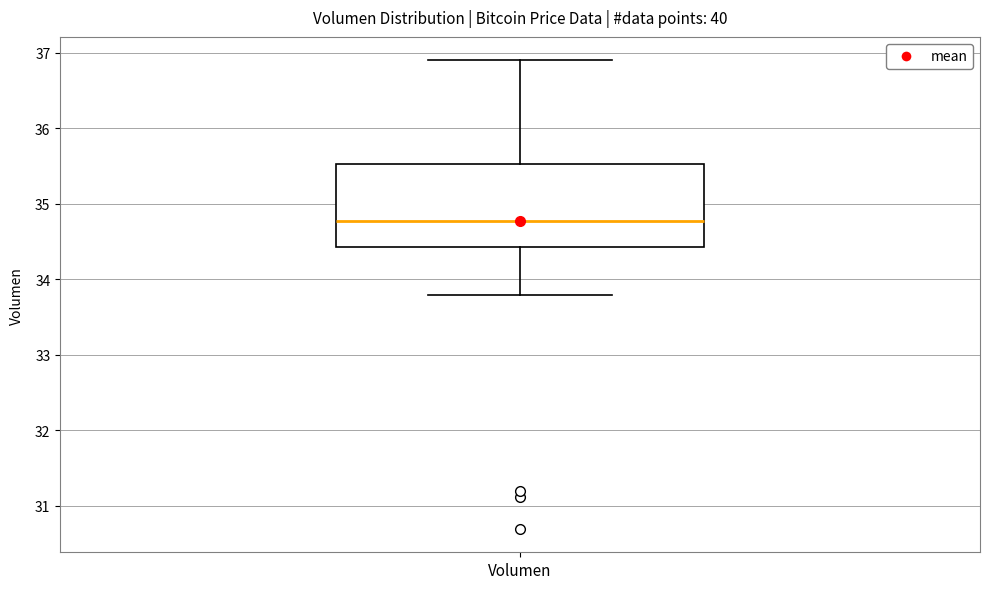

Transcribe this box plot: give where the median line is, the range the box spans, and where the two whiskers end, as read against the y-axis. The values are not printed on the chart, so give them approximately, as read against the axis.

median 34.8, box 34.4 to 35.5, whiskers 33.8 to 36.9